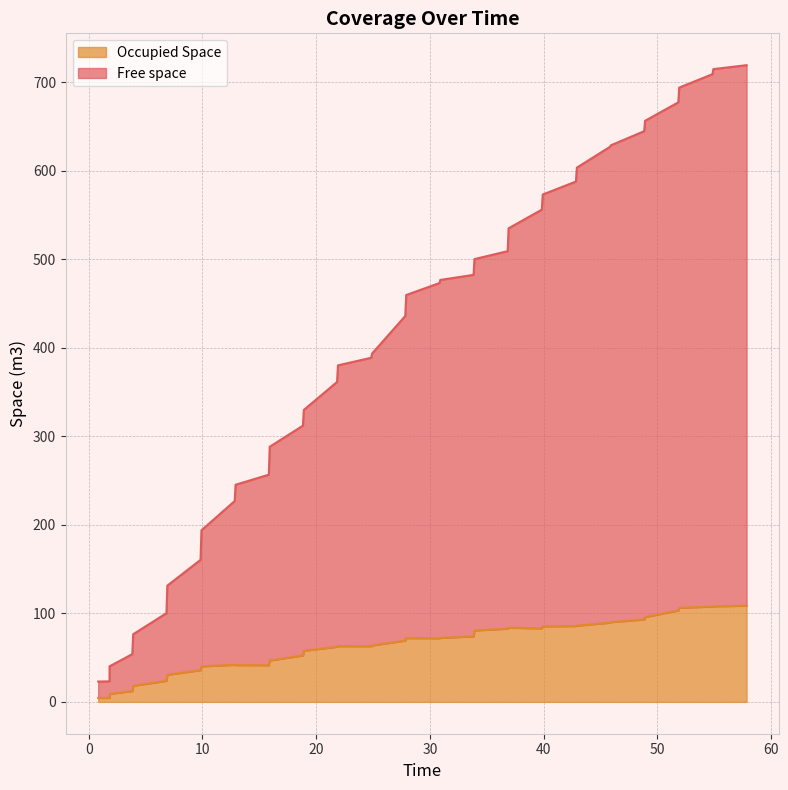

True or false: Occupied Space and Free space cross at least once.

False